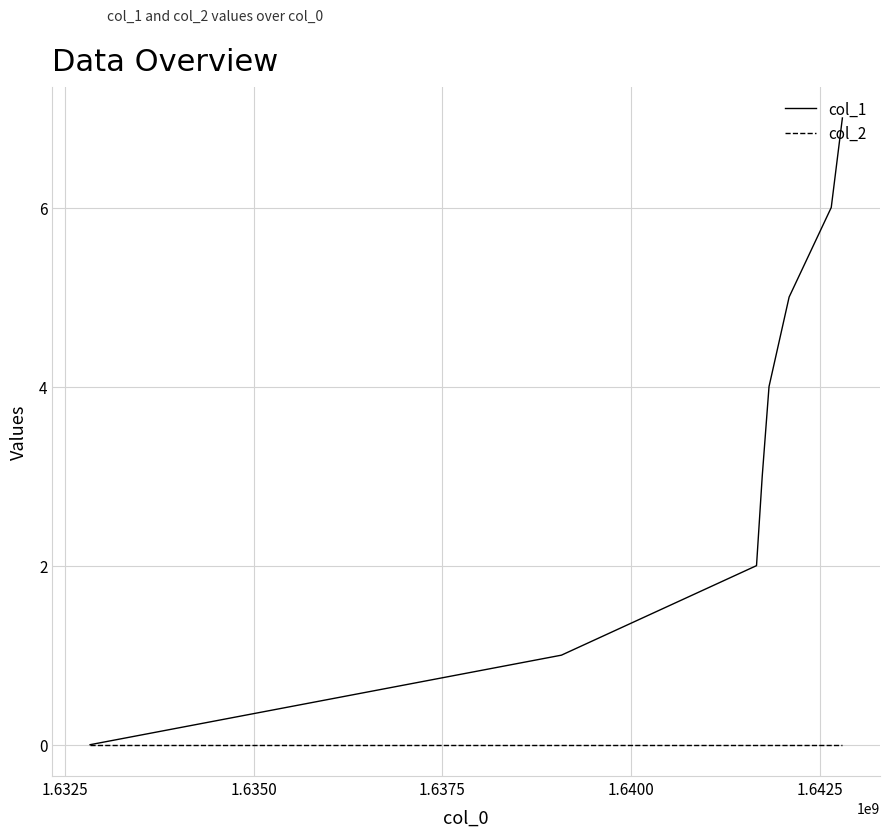

Reading left to right, what are all the values shown in this chart?

col_1: 0	1	2	3	4	5	6	7
col_2: 0	0	0	0	0	0	0	0